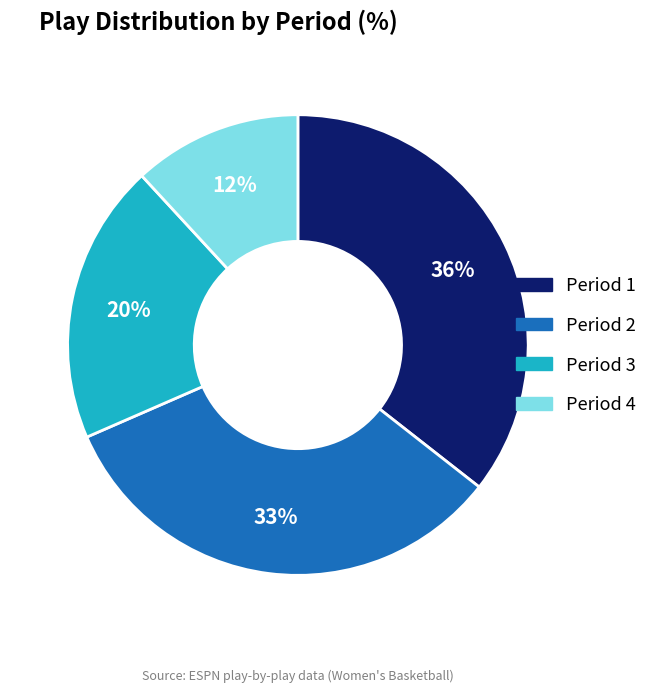

Does any single category account for the majority?

No